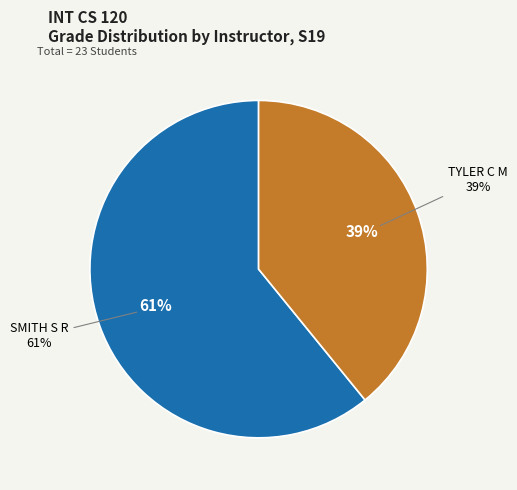

Approximately how many times larger is the value at SMITH S R compared to TYLER C M?

1.6